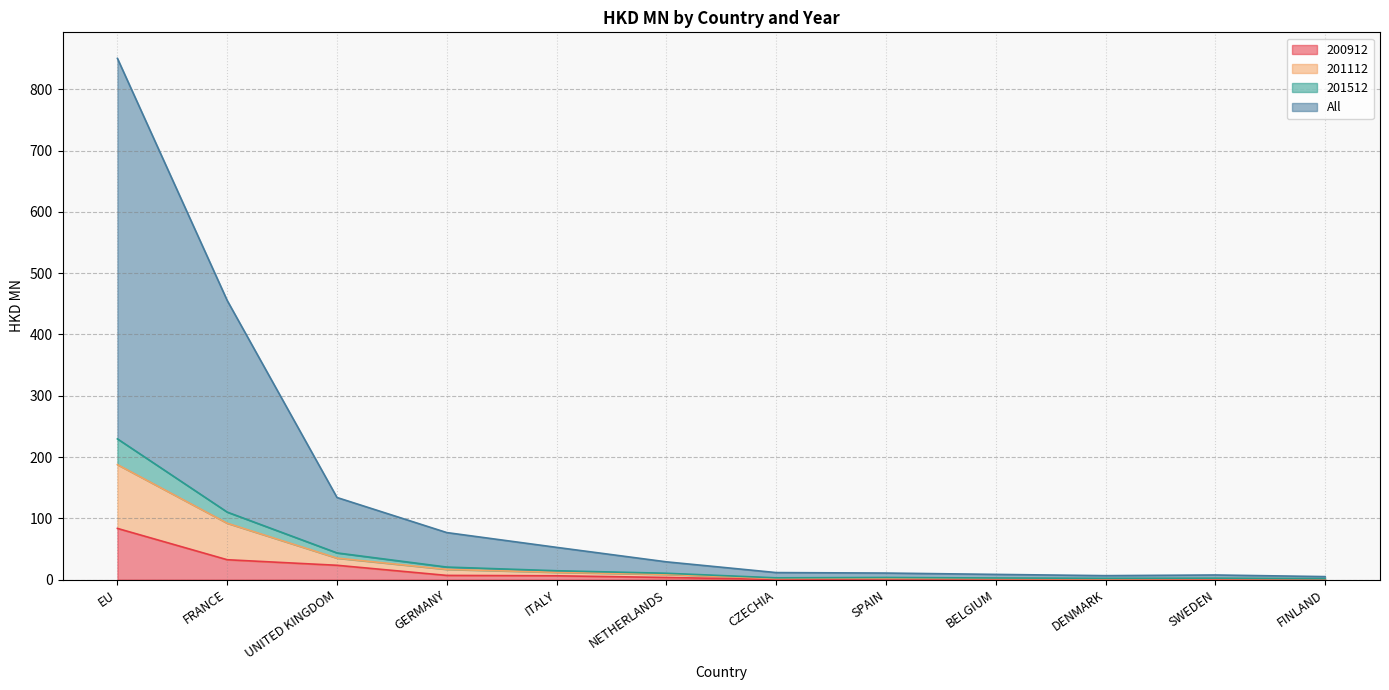

What is the label of the 1st point from the right?

FINLAND